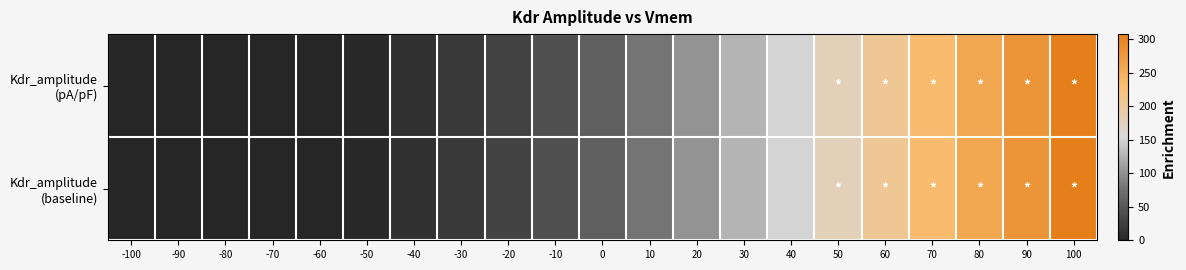

How many distinct data groups are displayed?

2